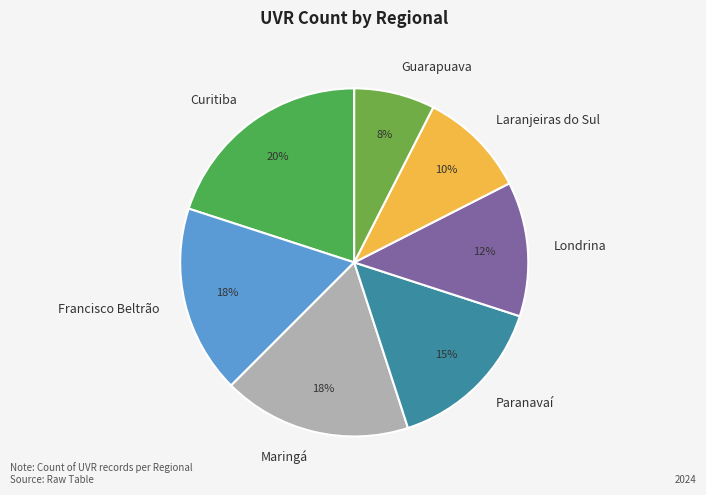

True or false: Francisco Beltrão accounts for 17% of the total.

True